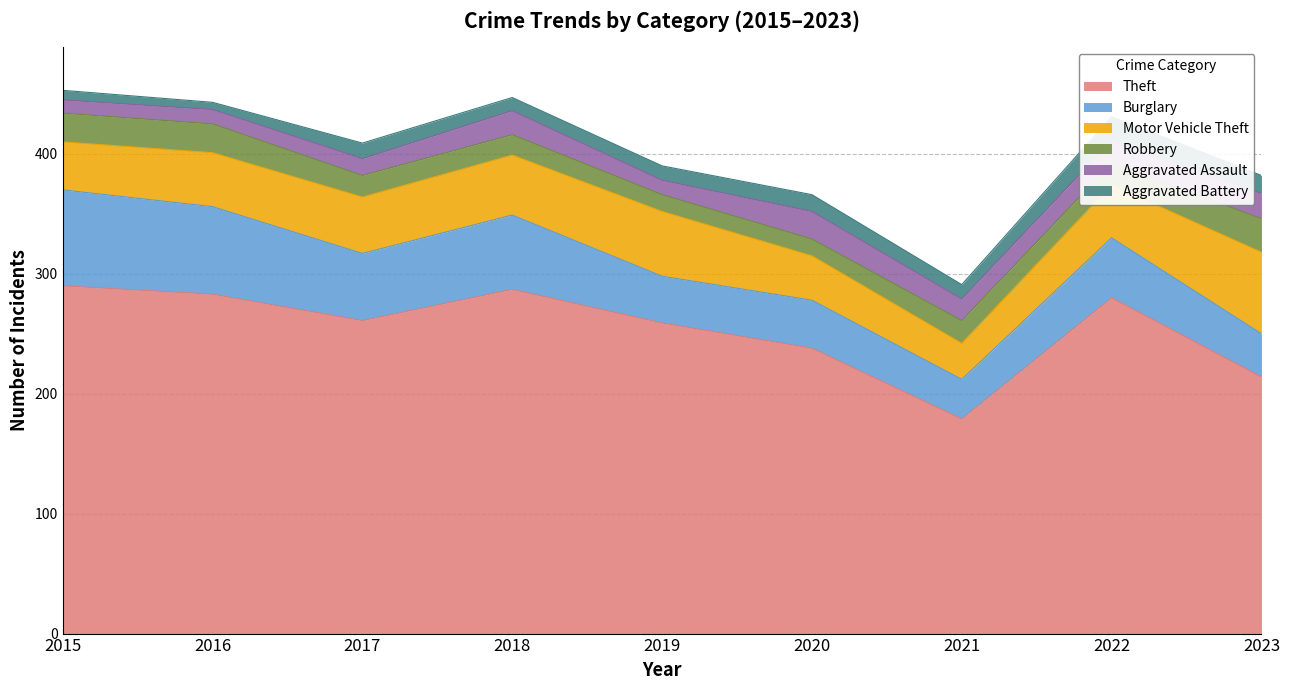

What is the highest value of the Aggravated Battery series?

20